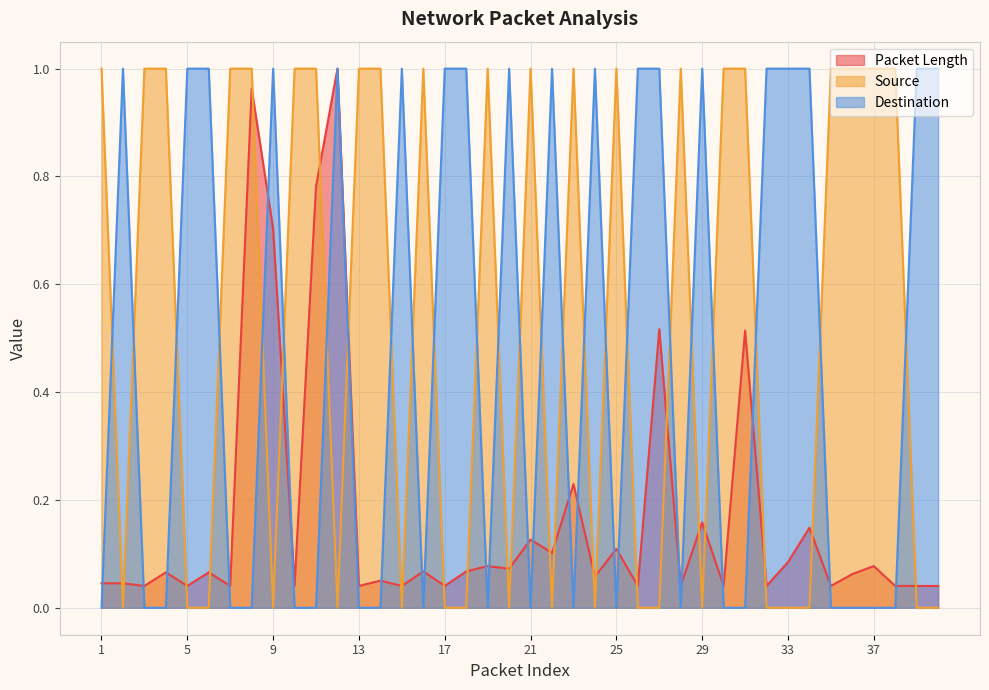

What are all the series names shown in the legend?

Packet Length, Source, Destination